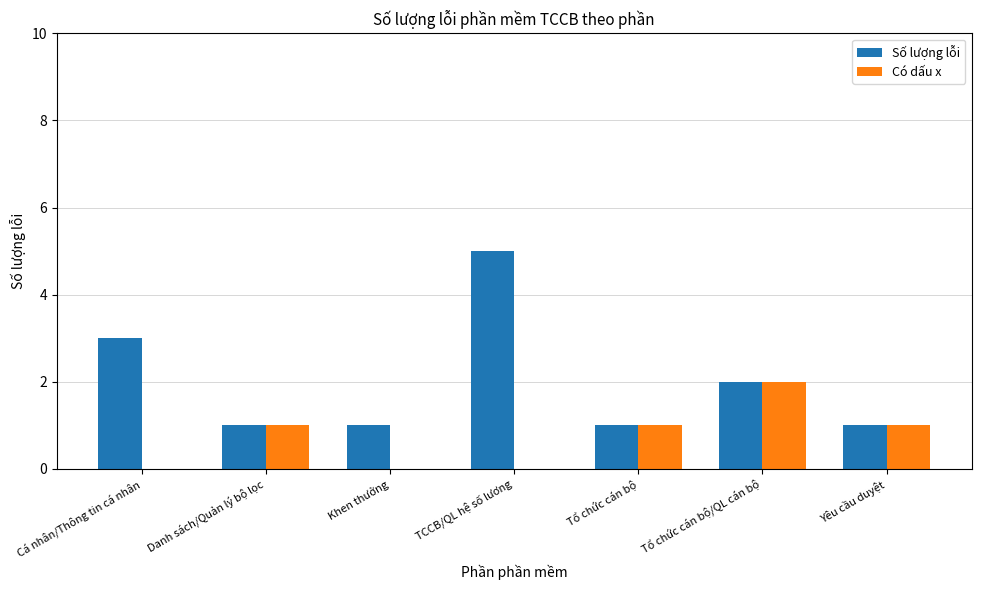

What is the maximum value shown in the chart?

5